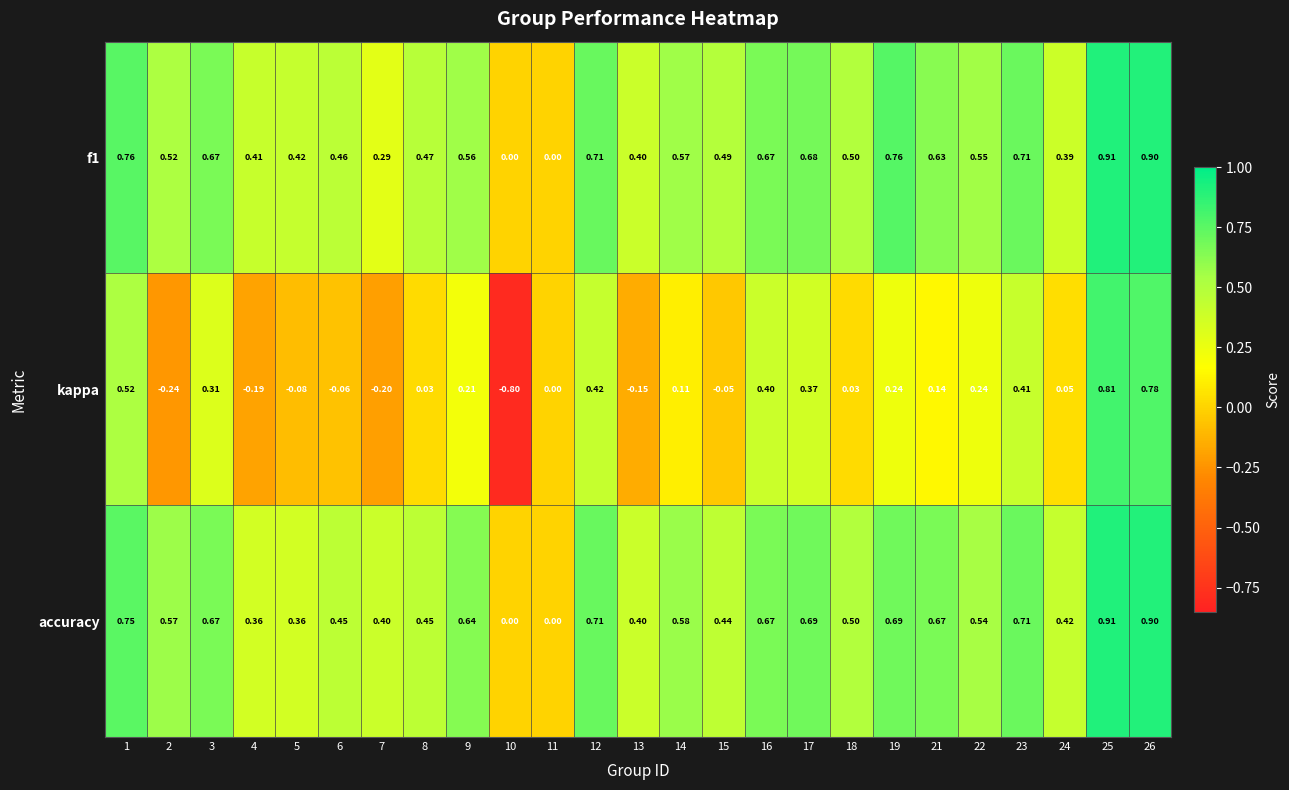

Which series has the largest total across all categories?

accuracy